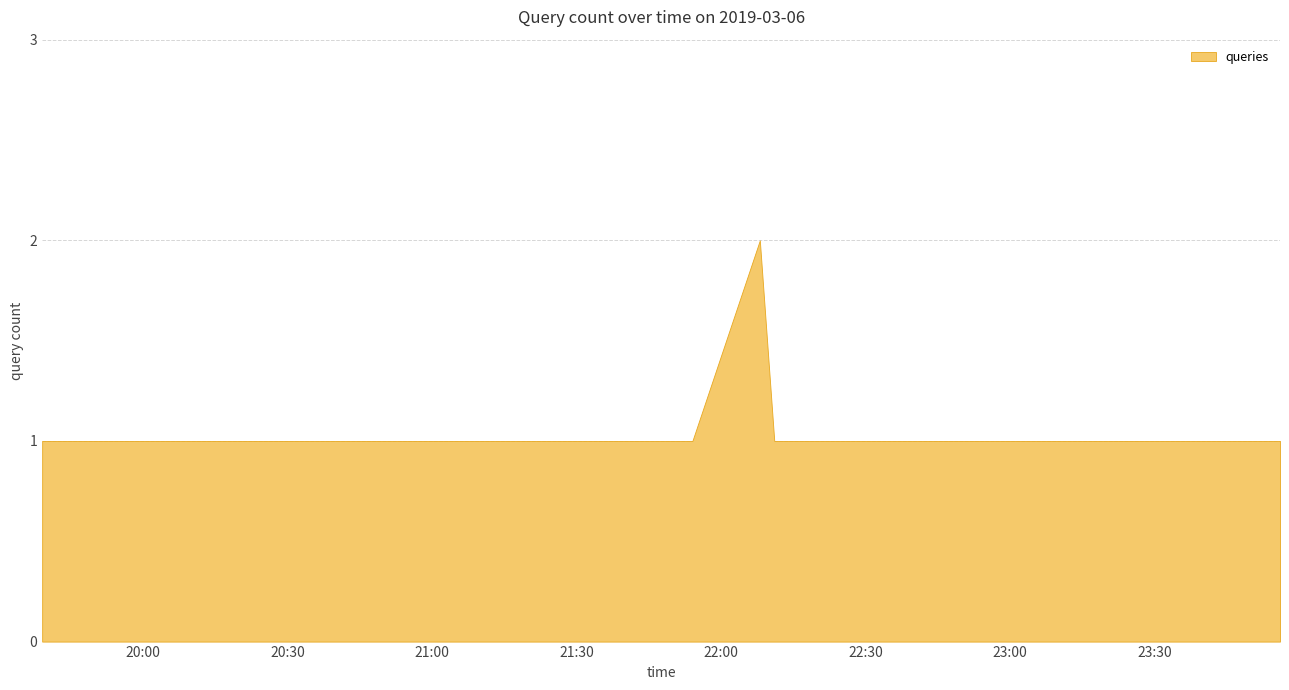

What is the change in value from 2019-03-06 22:08:00 to 2019-03-06 22:44:00?

-1